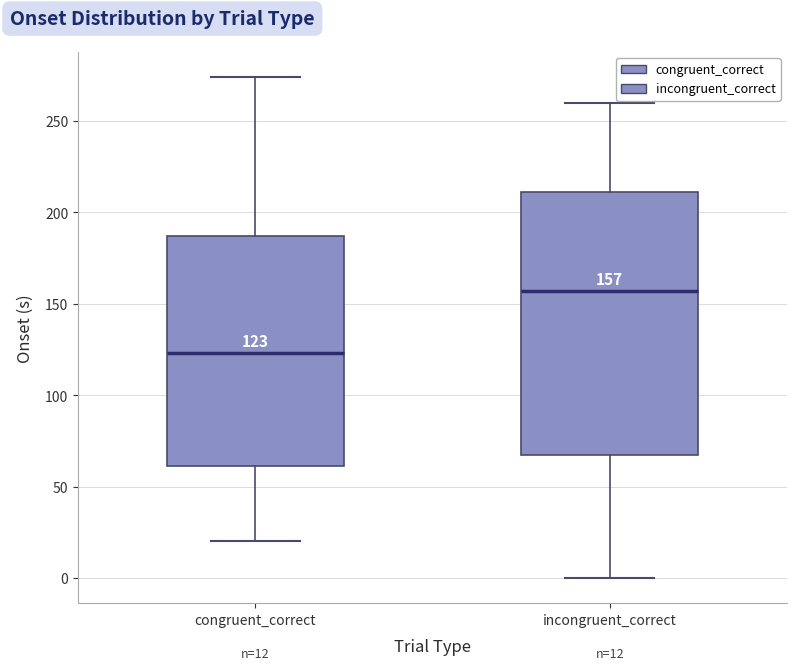

Which box is the tallest, from its lower edge to its upper edge?

incongruent_correct